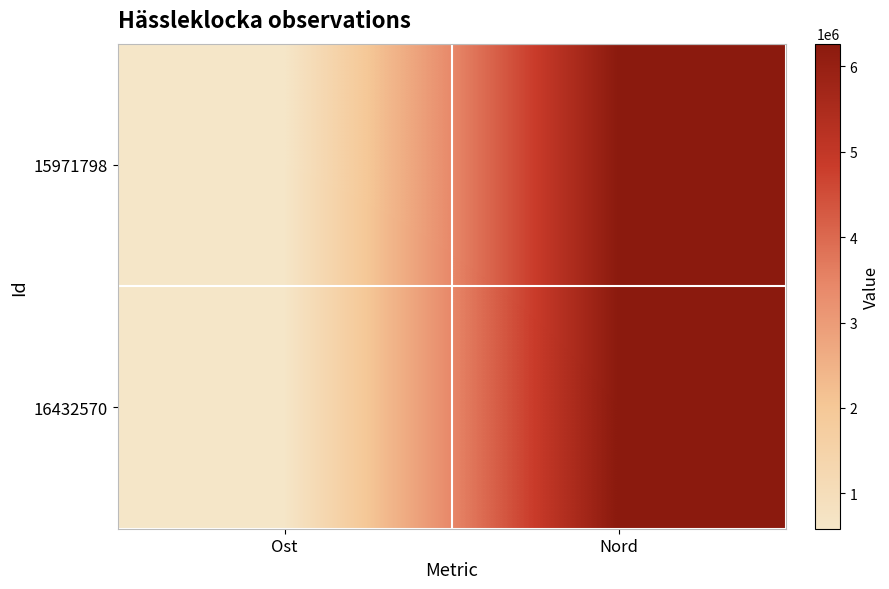

List the series in order of their peak value, lowest first.

15971798, 16432570